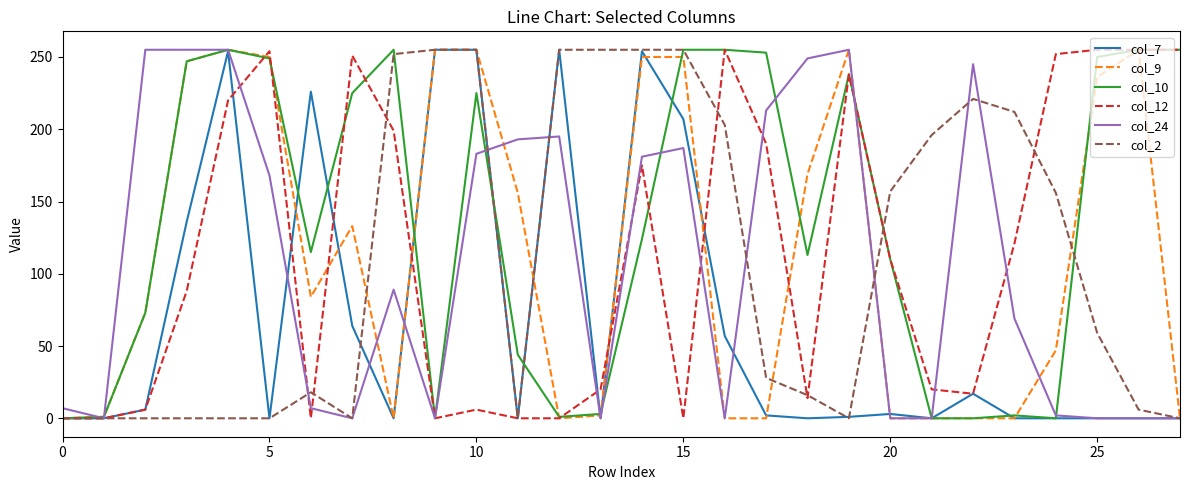

Which series has the largest total across all categories?

col_10